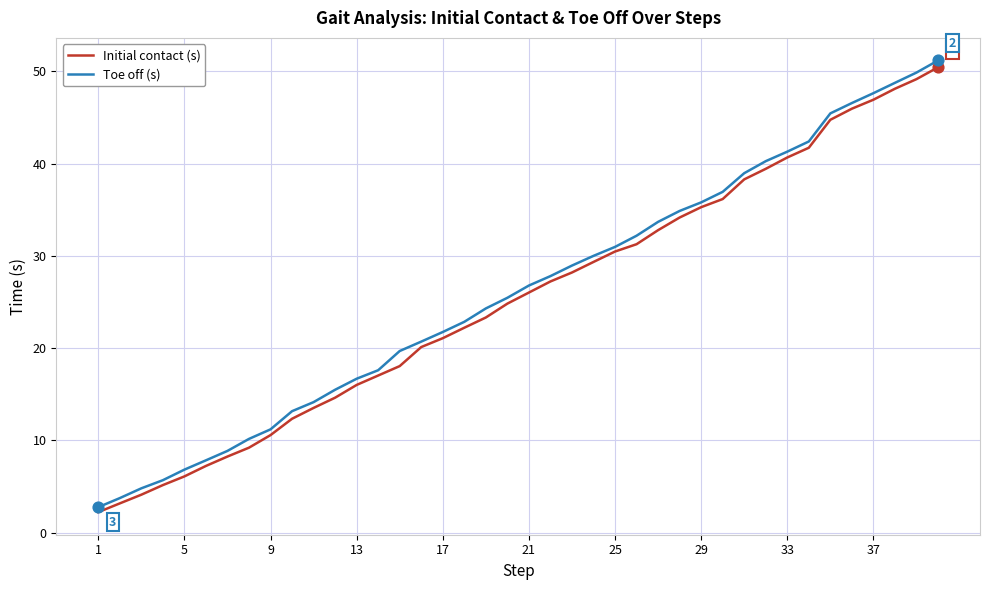

Which series has the largest range (max minus min)?

Toe off (s)